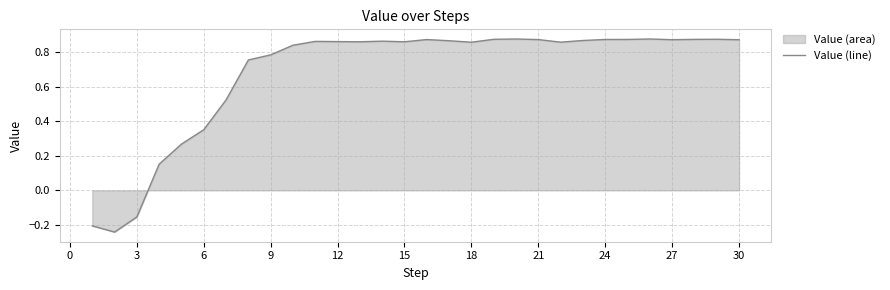

What is the minimum value shown in the chart?

-0.2